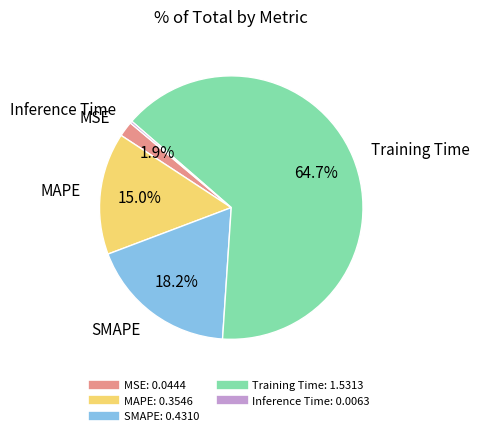

Is there any slice that represents more than half of the pie?

Yes